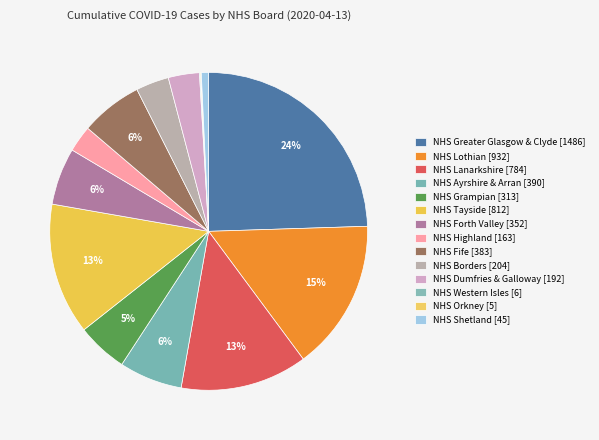

Which category has the biggest portion of the pie?

NHS Greater Glasgow & Clyde